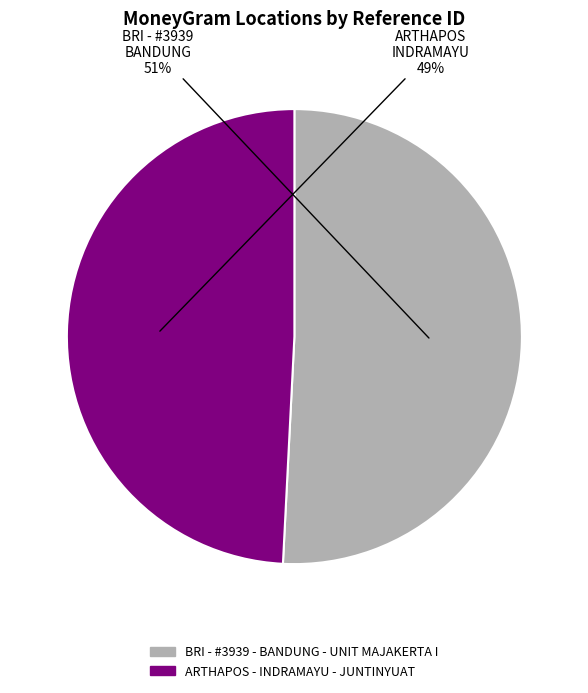

Which has a higher value, BRI - #3939 - BANDUNG - UNIT MAJAKERTA I or ARTHAPOS - INDRAMAYU - JUNTINYUAT?

BRI - #3939 - BANDUNG - UNIT MAJAKERTA I